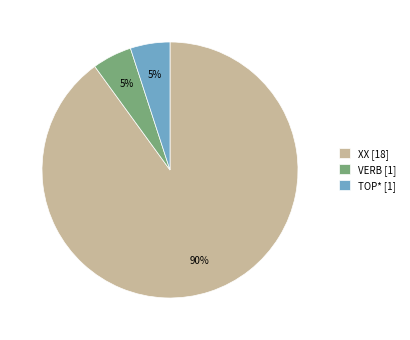

Which slice represents more than half of the pie?

XX